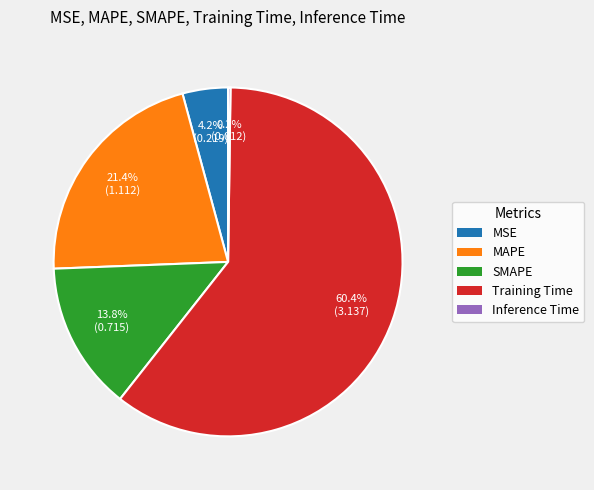

True or false: MAPE accounts for 21% of the total.

True